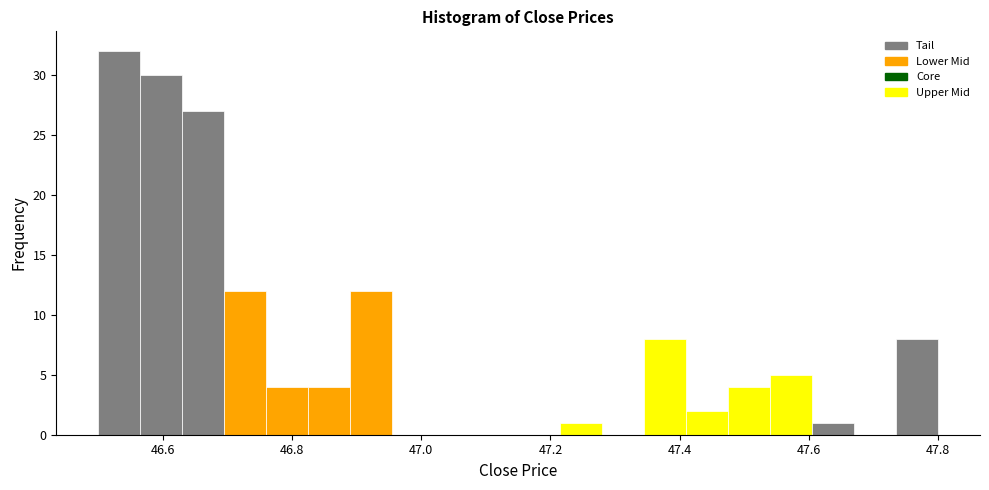

Around what value on the x-axis is the tallest bar? Give the approximate position of its centre, as read against the axis.

46.54